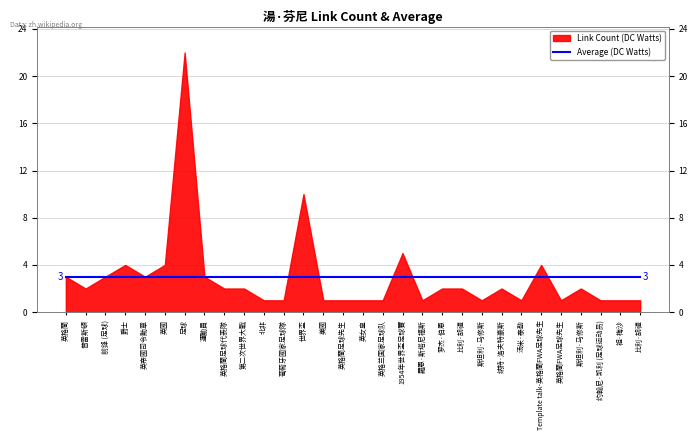

What is the value of the Average point at the 26th from the left?

3